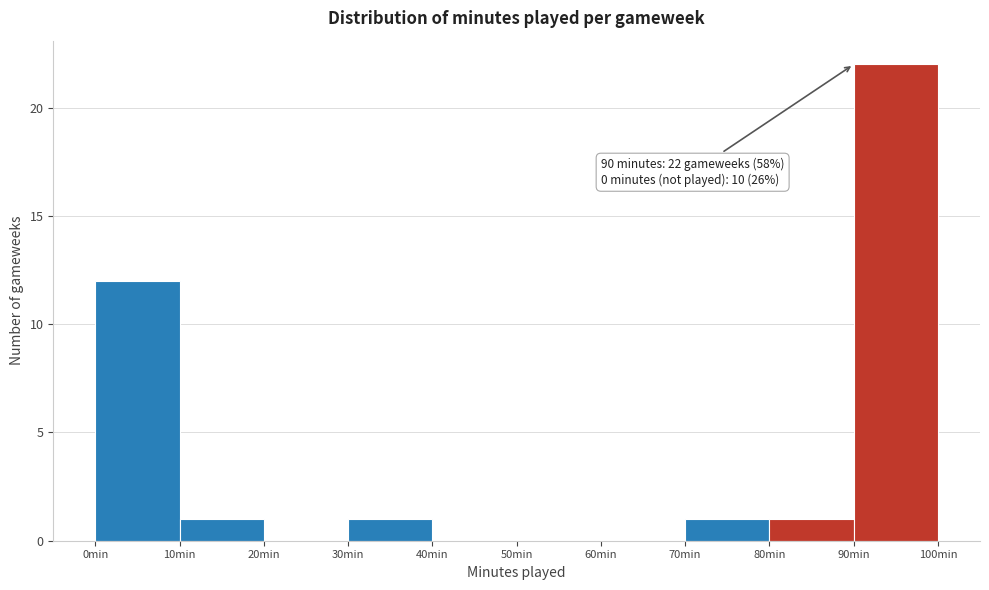

Over which range of the x-axis is the bar tallest?

90 to 100